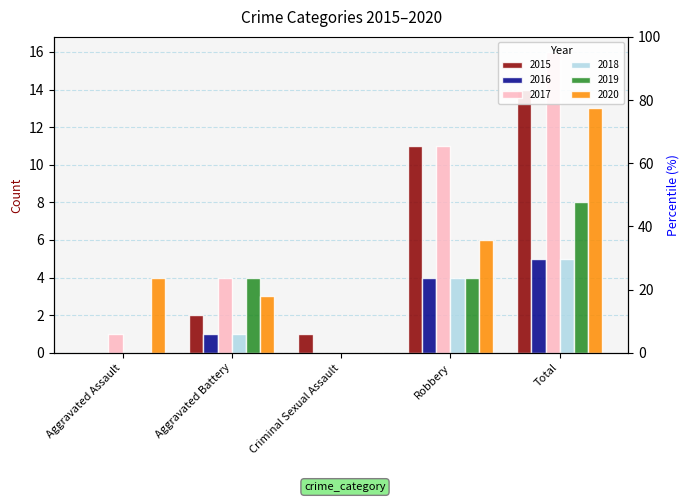

Reading right to left, transcribe all the data shown in this chart.

2015: 14	11	1	2	0
2016: 5	4	0	1	0
2017: 16	11	0	4	1
2018: 5	4	0	1	0
2019: 8	4	0	4	0
2020: 13	6	0	3	4